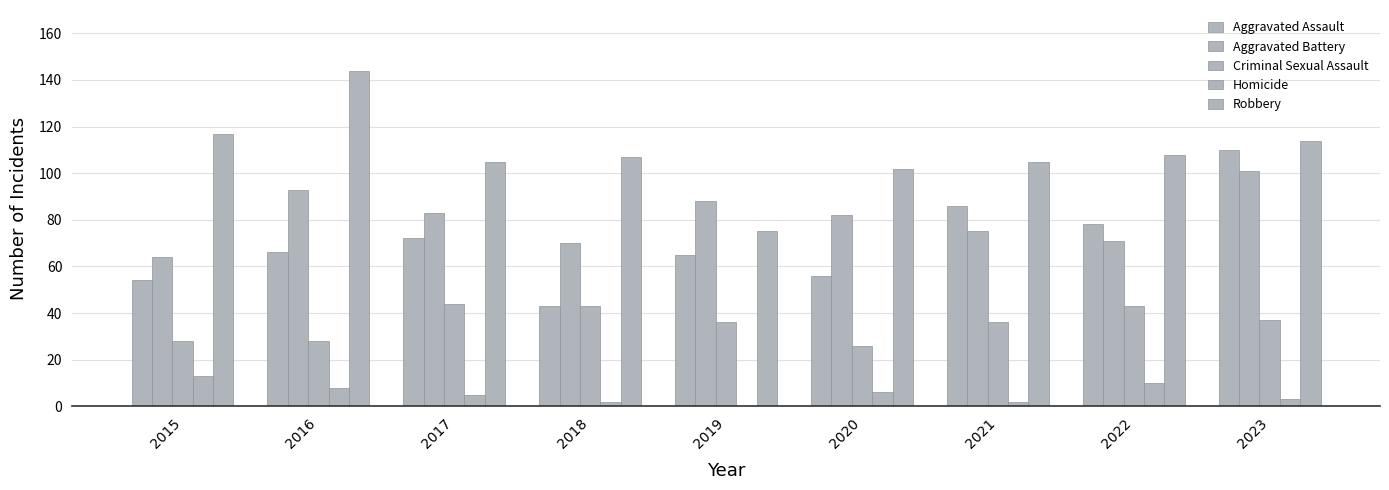

The Robbery series shows 144 at 2021. True or false?

False